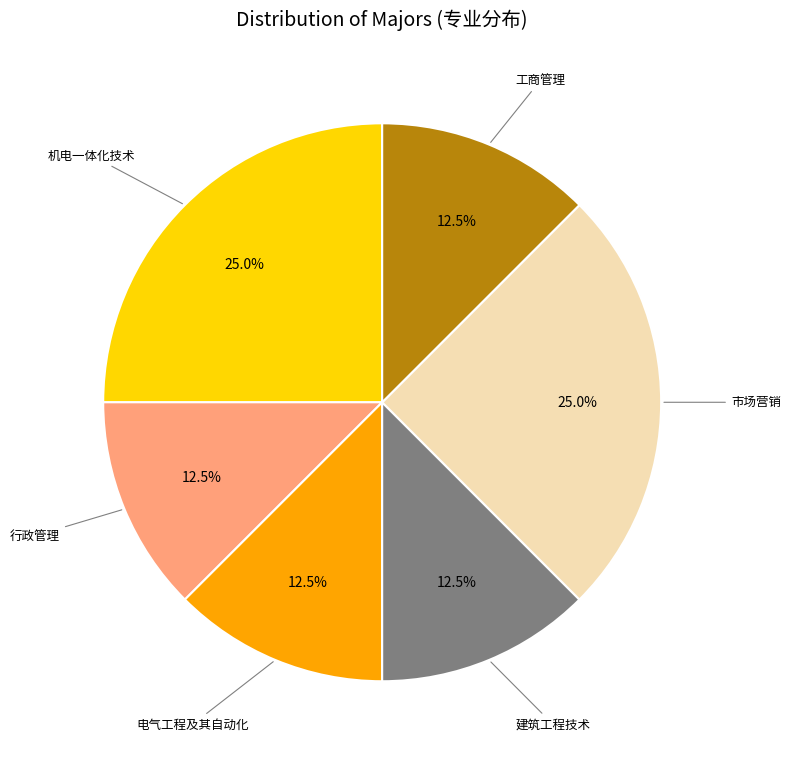

How many segments does this pie chart have?

6